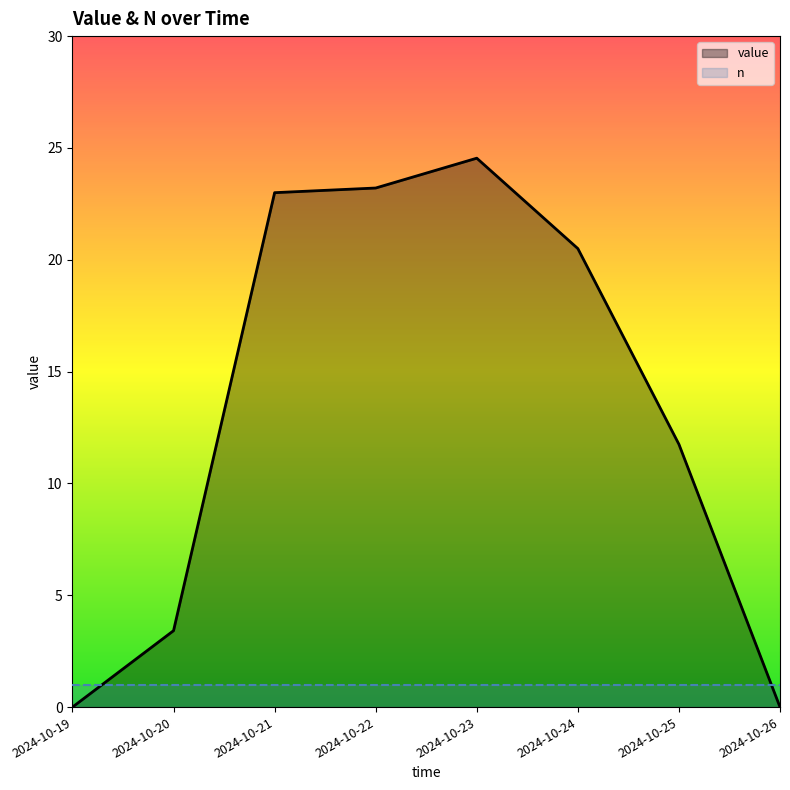

Which label corresponds to the largest value in the chart?

2024-10-23